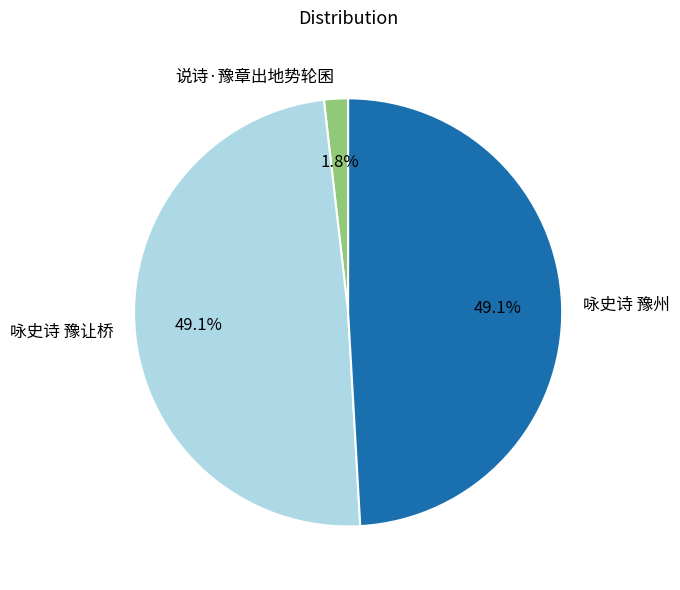

Is there a majority slice in this chart?

No